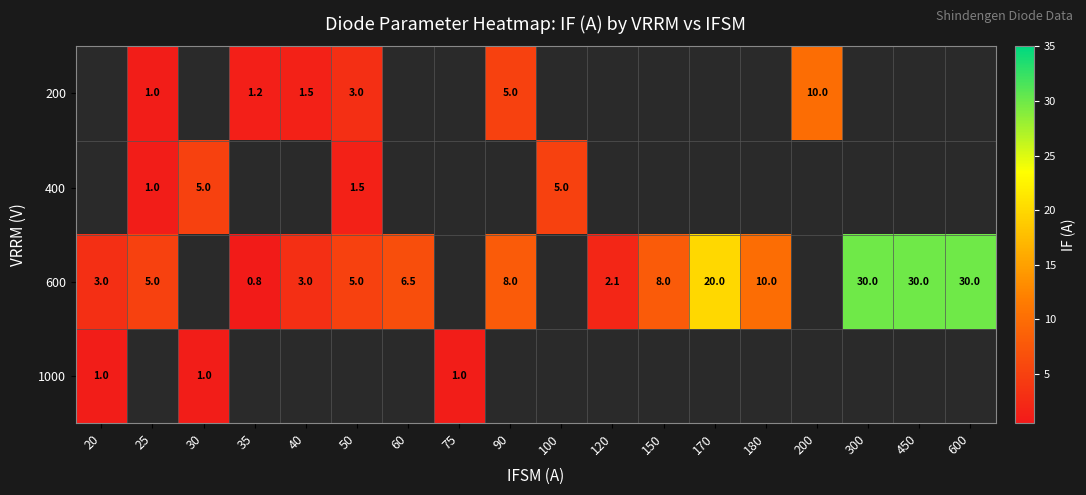

True or false: 200 has a value of 1.0 at 25.

True